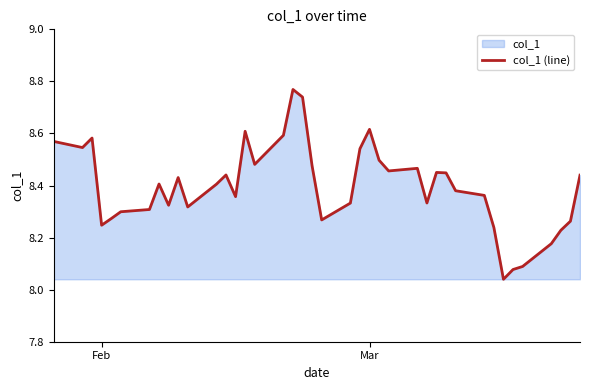

What is the greatest value displayed?

8.8